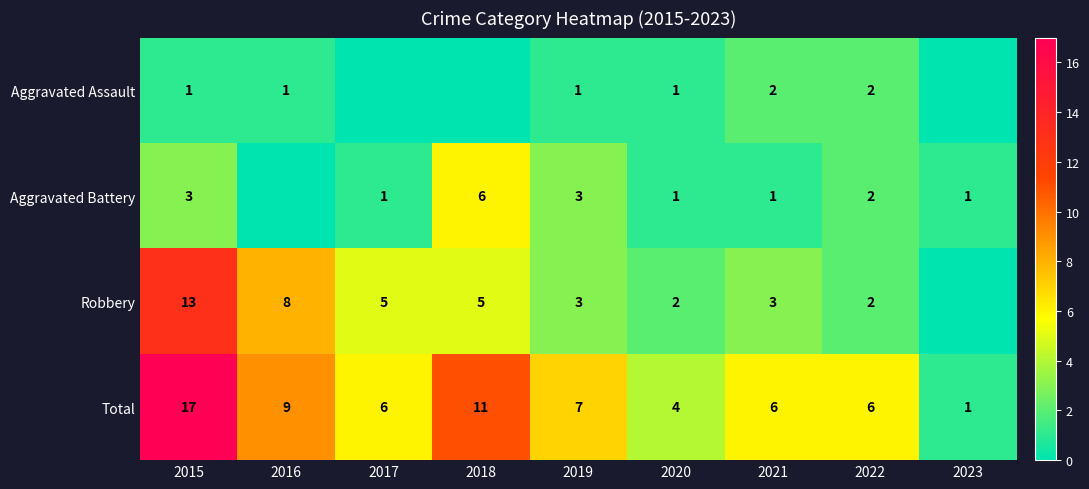

What is the difference between the Total values at 2021 and 2015?

11